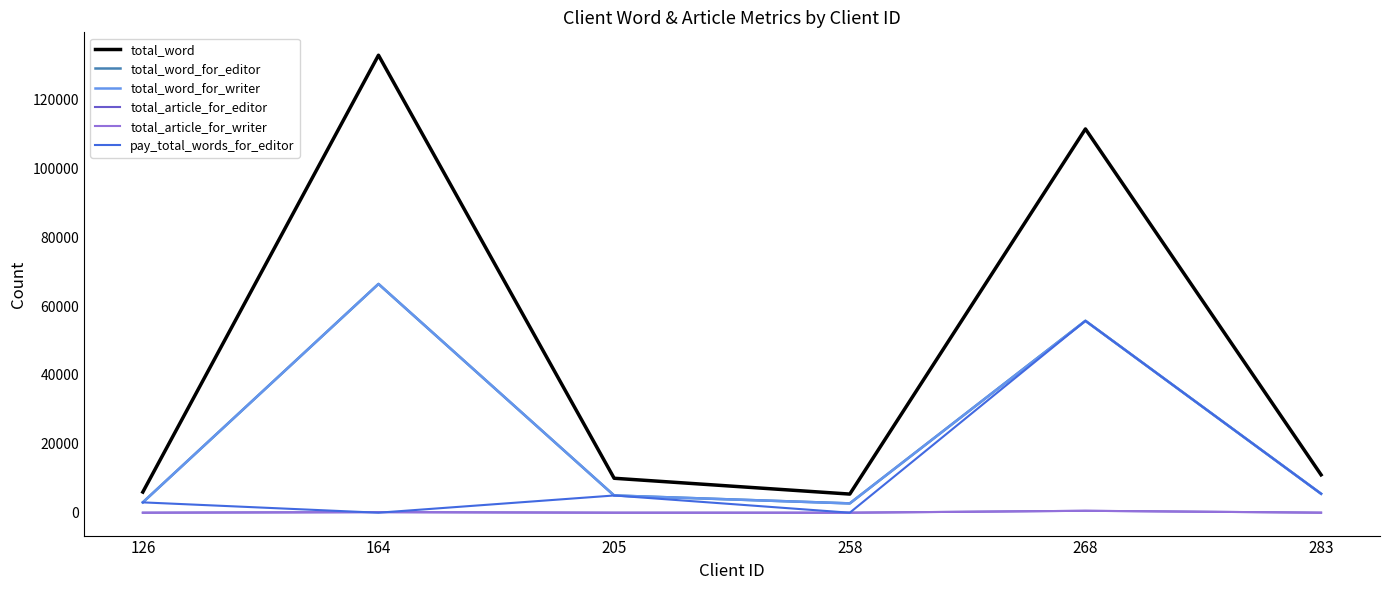

What is the total value across all series at 283?

27522